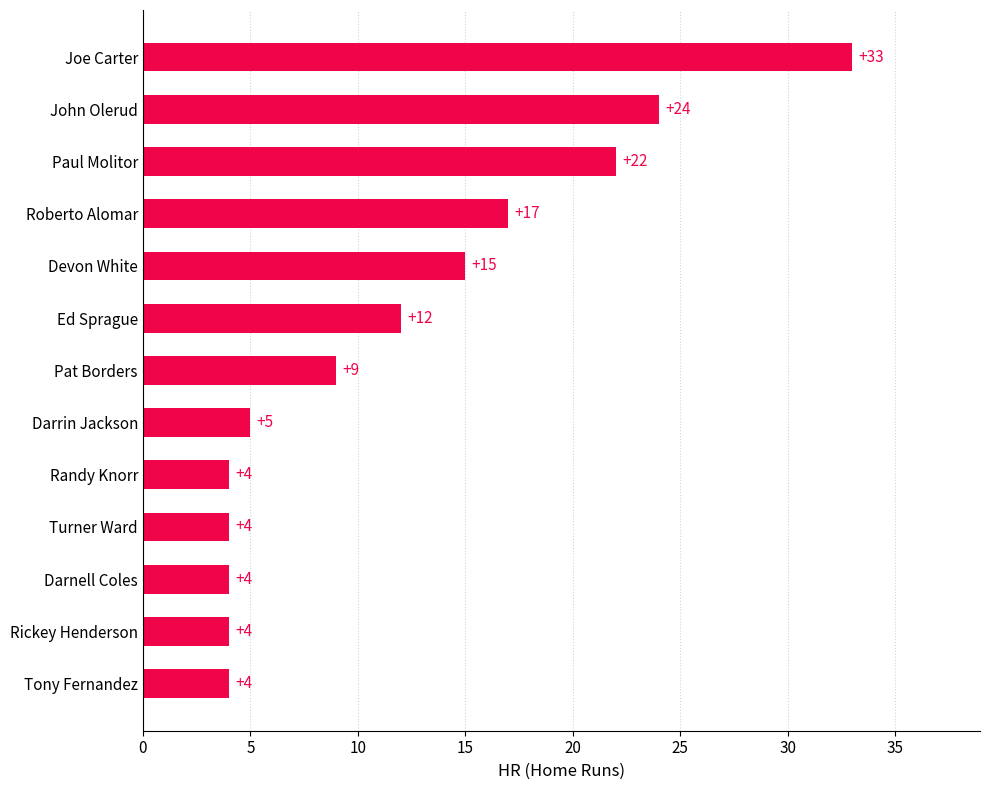

The chart shows a value of 22 at Paul Molitor. True or false?

True